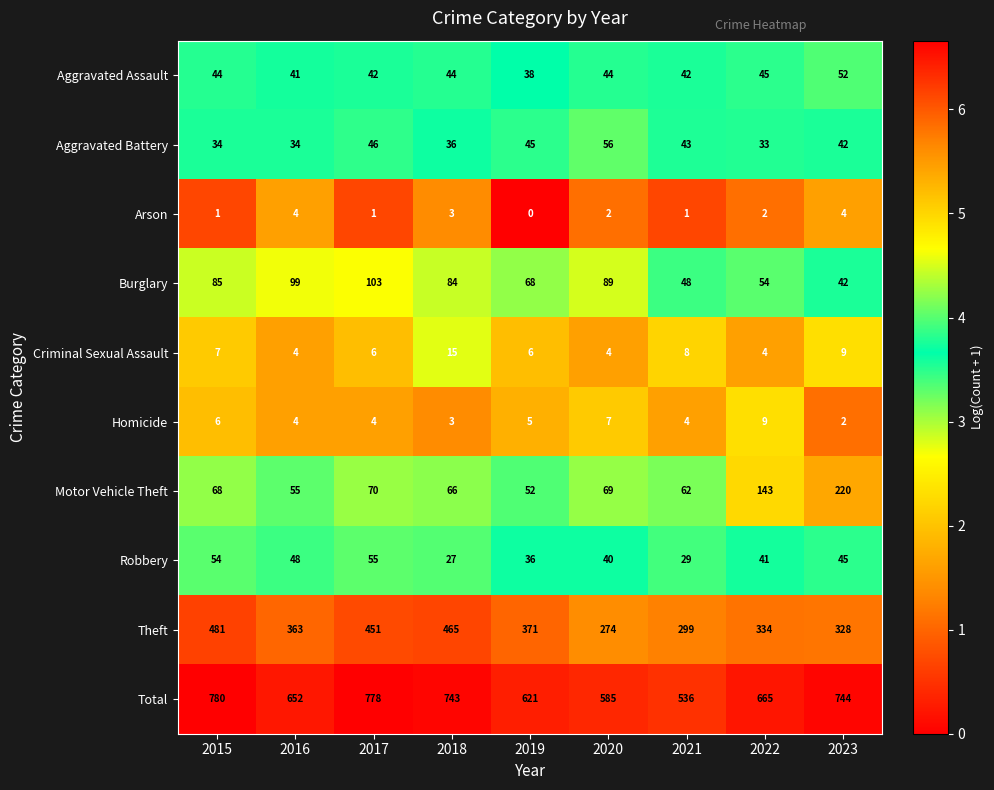

True or false: Total has a value of 778 at 2017.

True